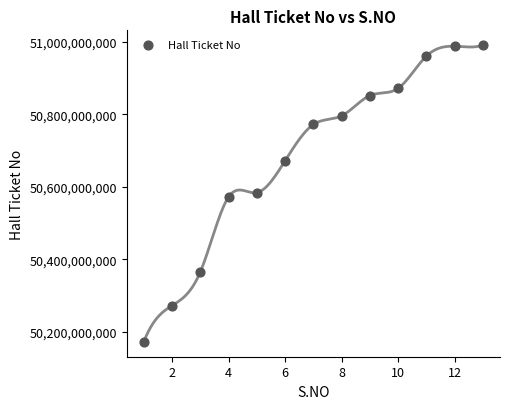

What is the range of Y values (max minus min)?

818960047